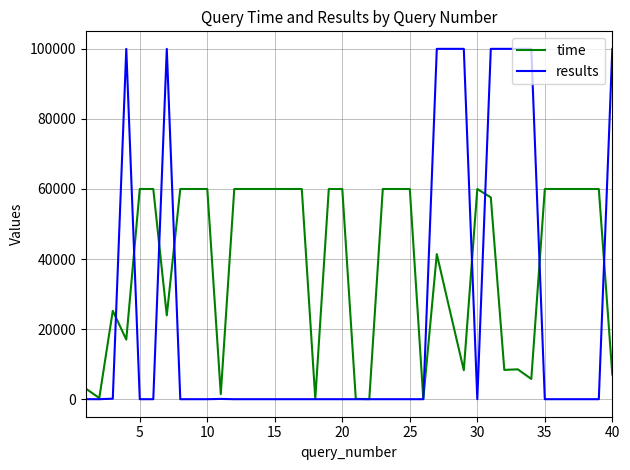

Which series has the largest range (max minus min)?

results